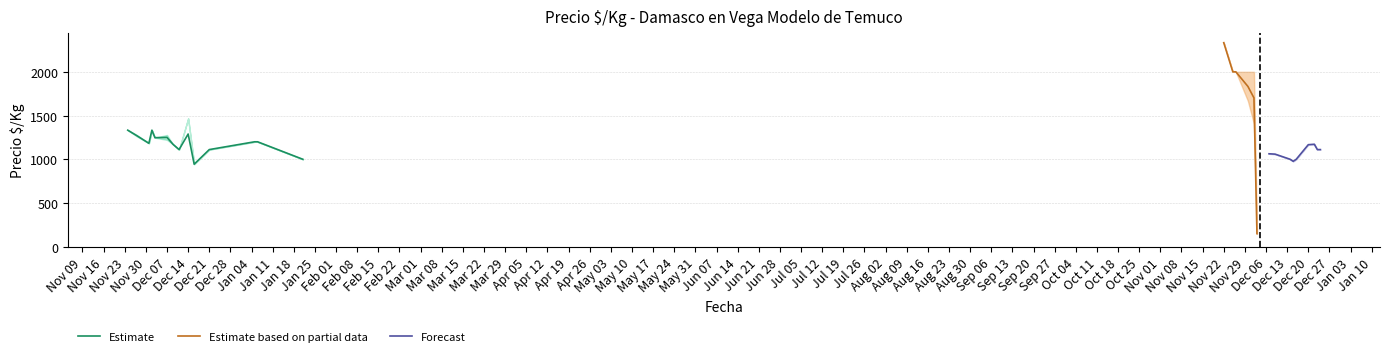

What is the highest value of the Estimate series?

1333